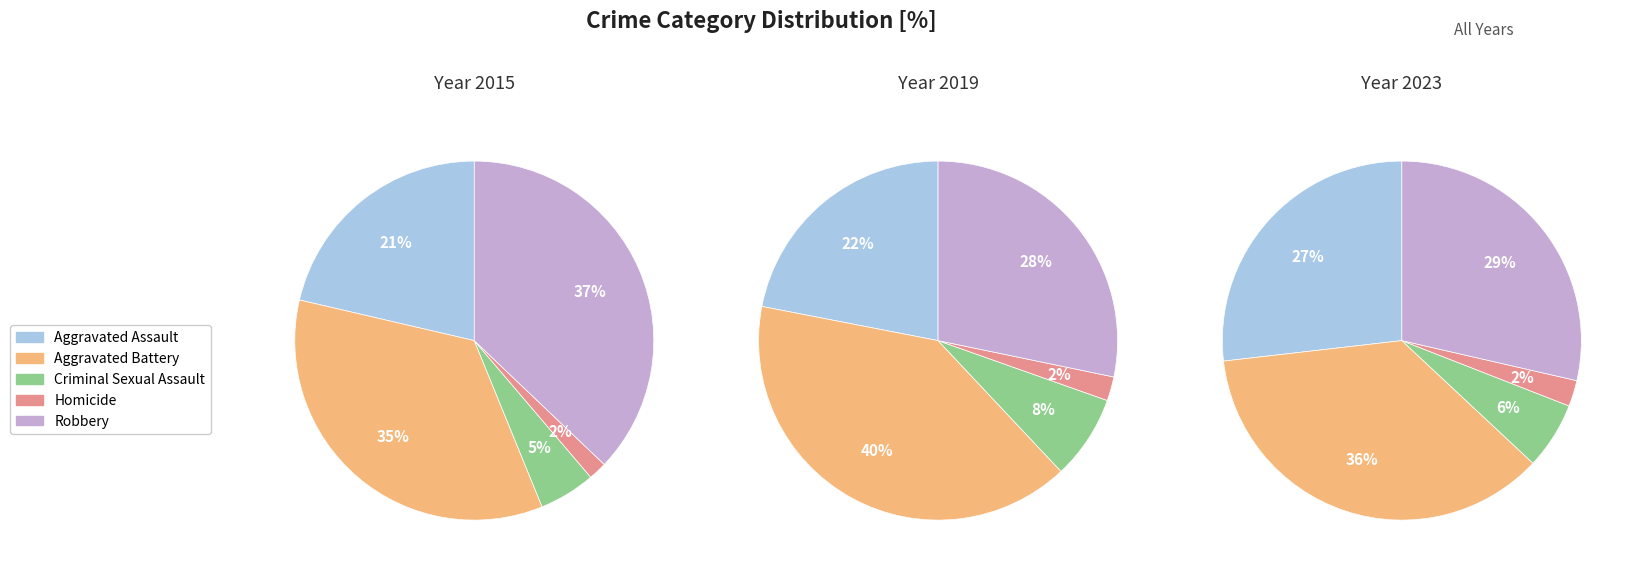

How much of the chart is everything except 3?

91.0%